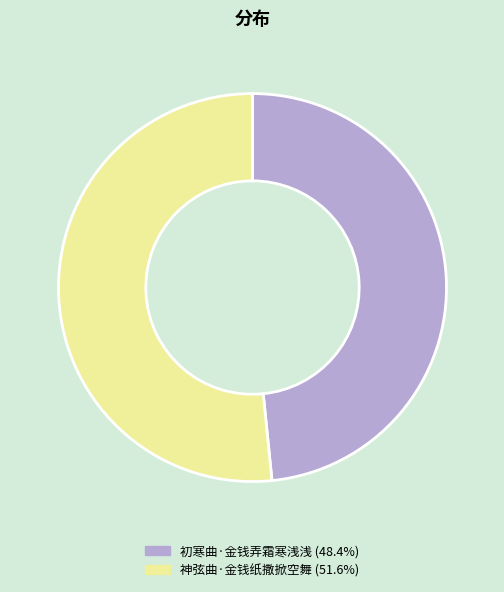

Do 神弦曲·金钱纸撒掀空舞 and 初寒曲·金钱弄霜寒浅浅 together represent more than half of the pie?

Yes